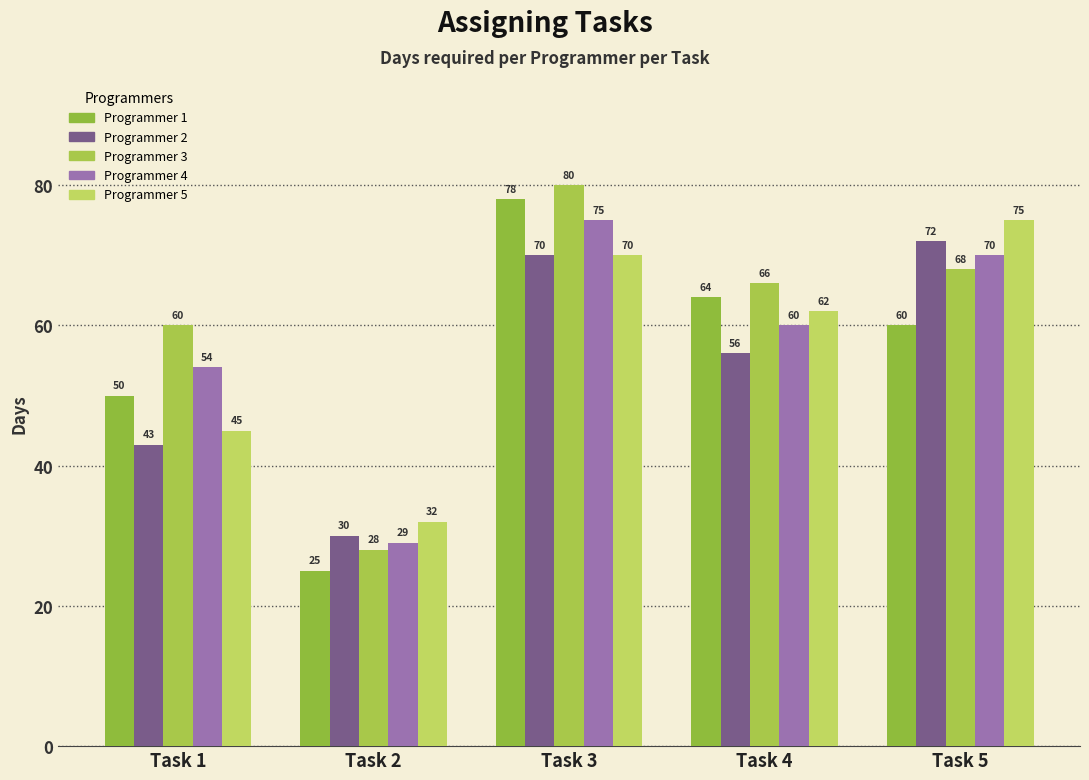

What is the spread (max minus min) of values at Task 1?

17